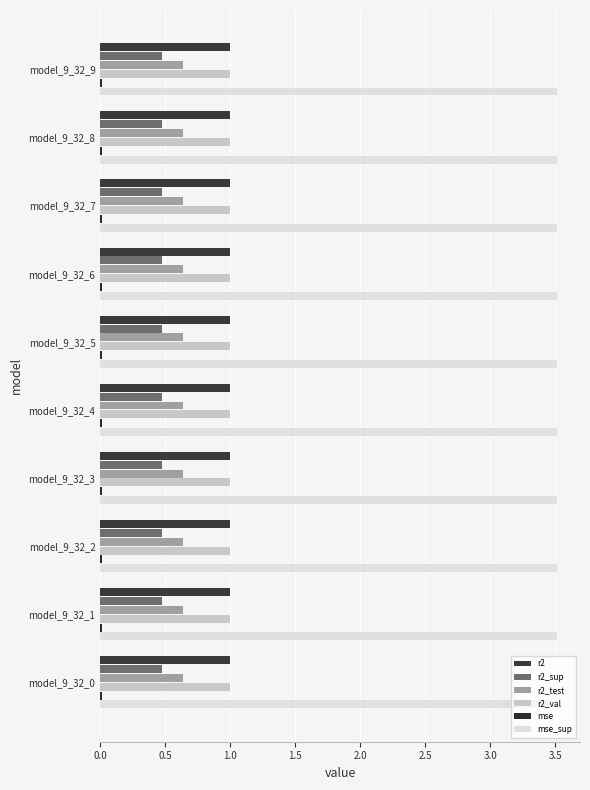

How many categories are shown in the chart?

10